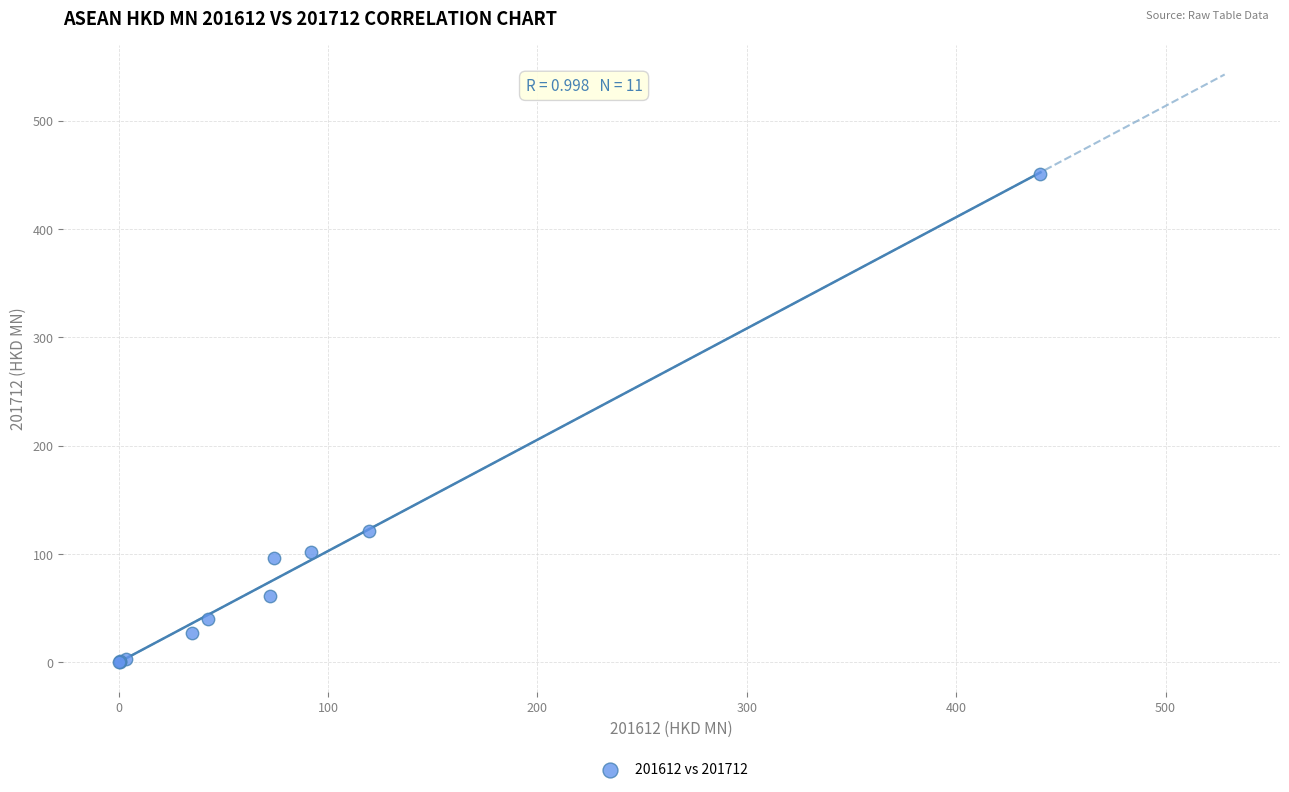

What Y value in the scatter plot is closest to 225?

121.2